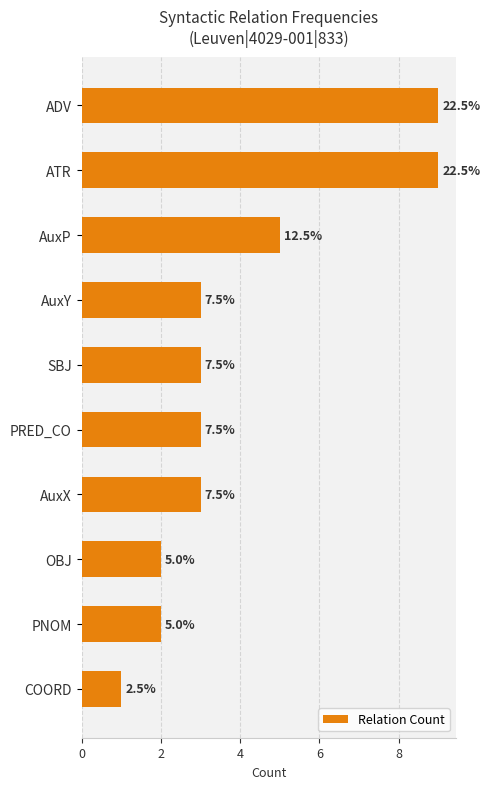

Are the bars horizontal?

Yes